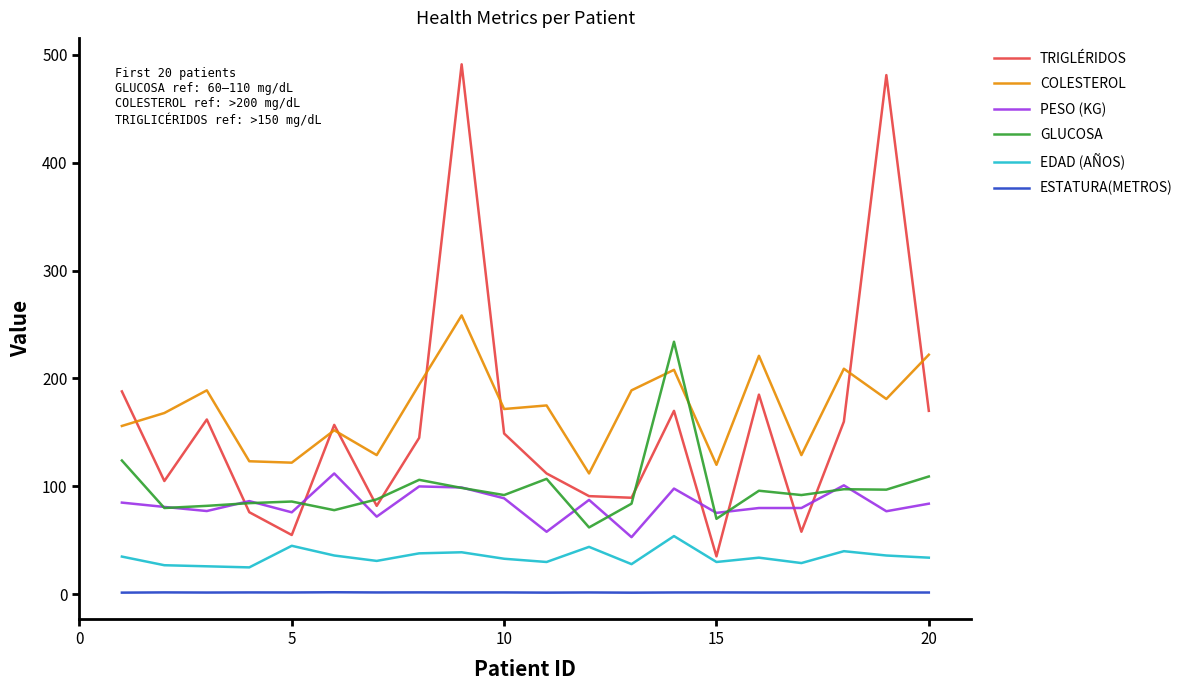

List the series in order of their peak value, highest first.

TRIGLÉRIDOS, COLESTEROL, GLUCOSA, PESO (KG), EDAD (AÑOS), ESTATURA(METROS)